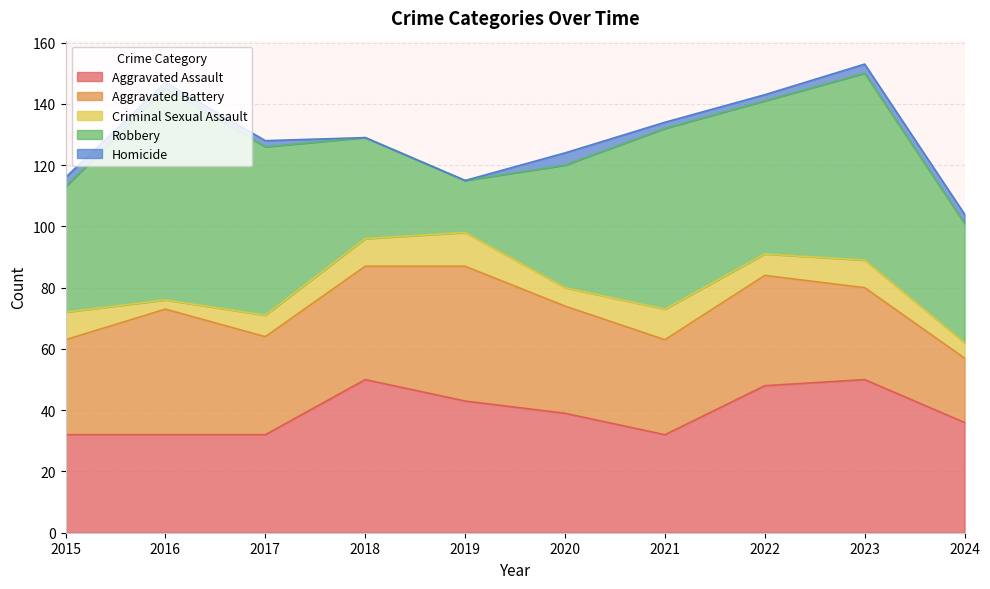

What is the value of the Aggravated Assault point at the 2nd from the left?

32